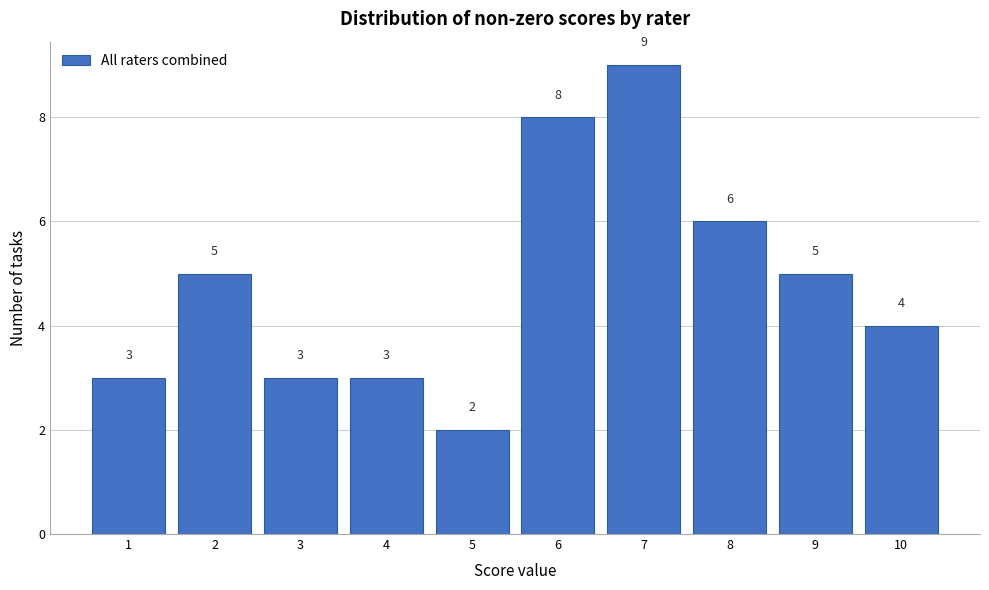

Reading left to right, extract all data points from this chart.

3	5	3	3	2	8	9	6	5	4